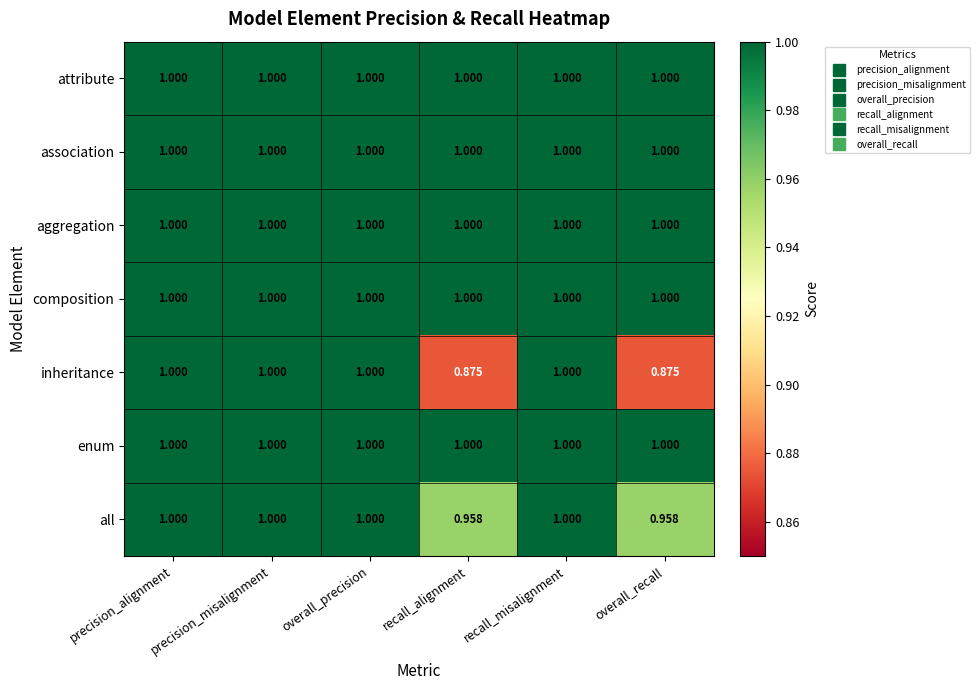

Which series changed the most between overall_precision and recall_alignment?

inheritance